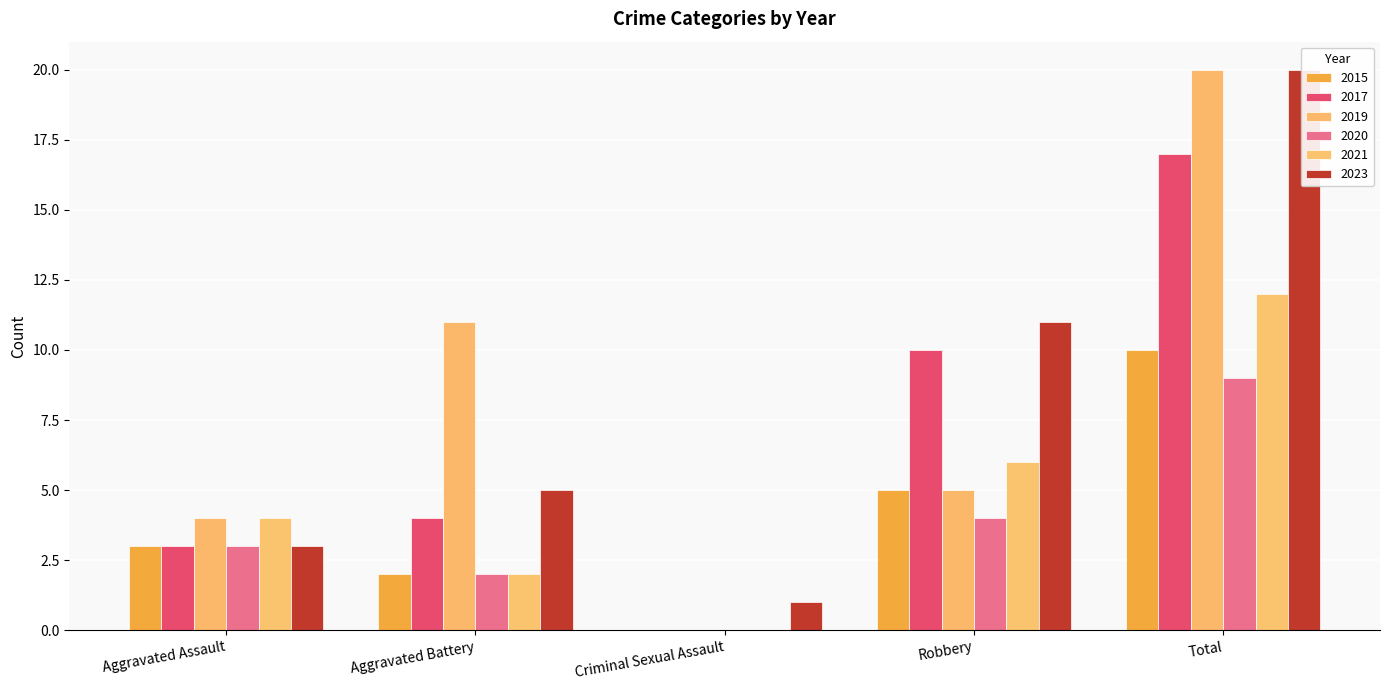

What position from the left is Aggravated Assault?

1